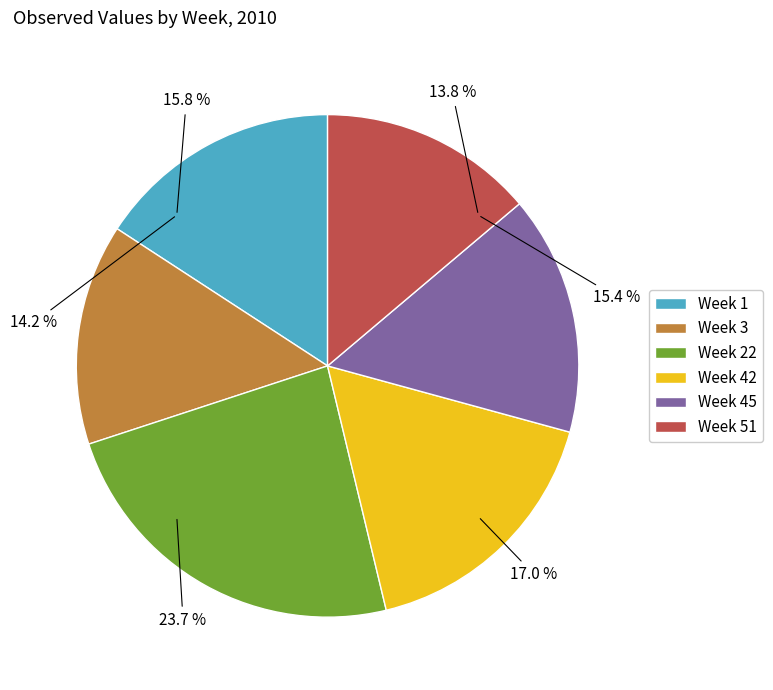

To the nearest percent, what is the combined percentage of Week 51 and Week 42?

31%